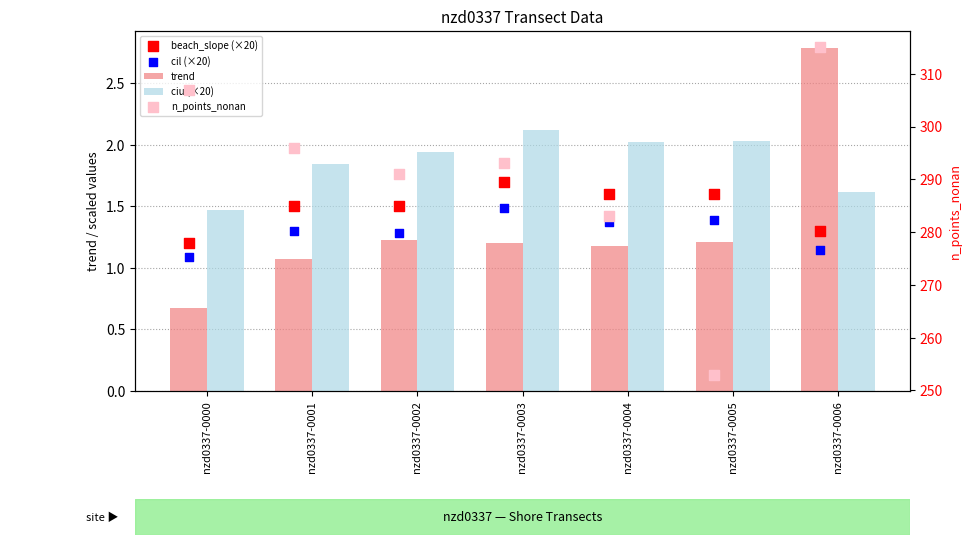

What is the total value across all series at nzd0337-0000?

311.4